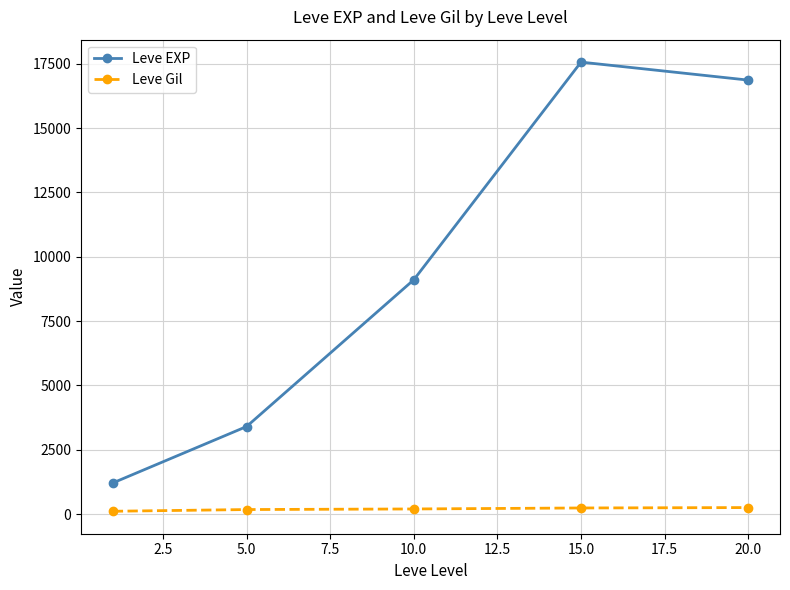

What is the value of the Leve EXP point at the 2nd from the left?

3405.0